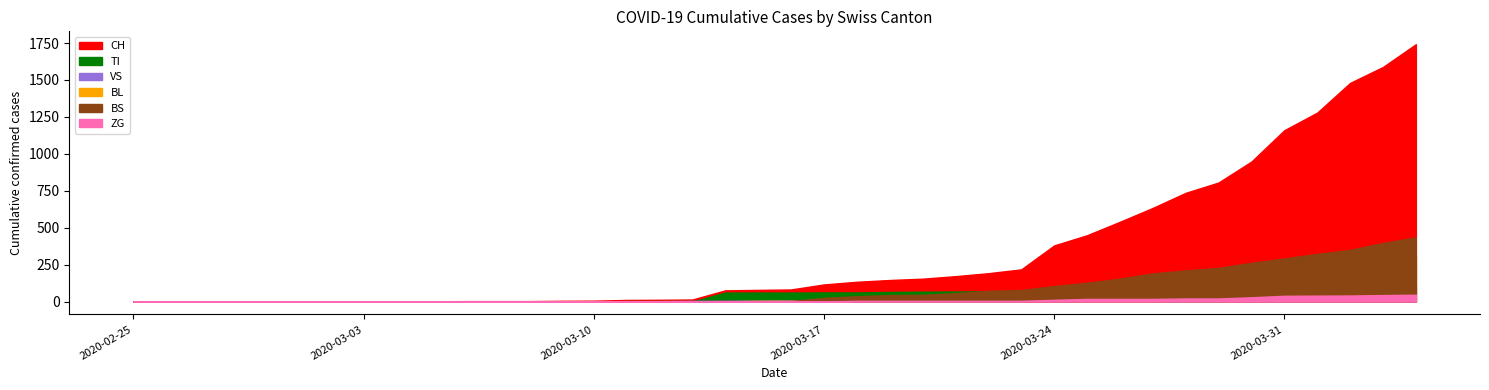

List the series in order of their peak value, lowest first.

ZG, VS, BL, TI, BS, CH